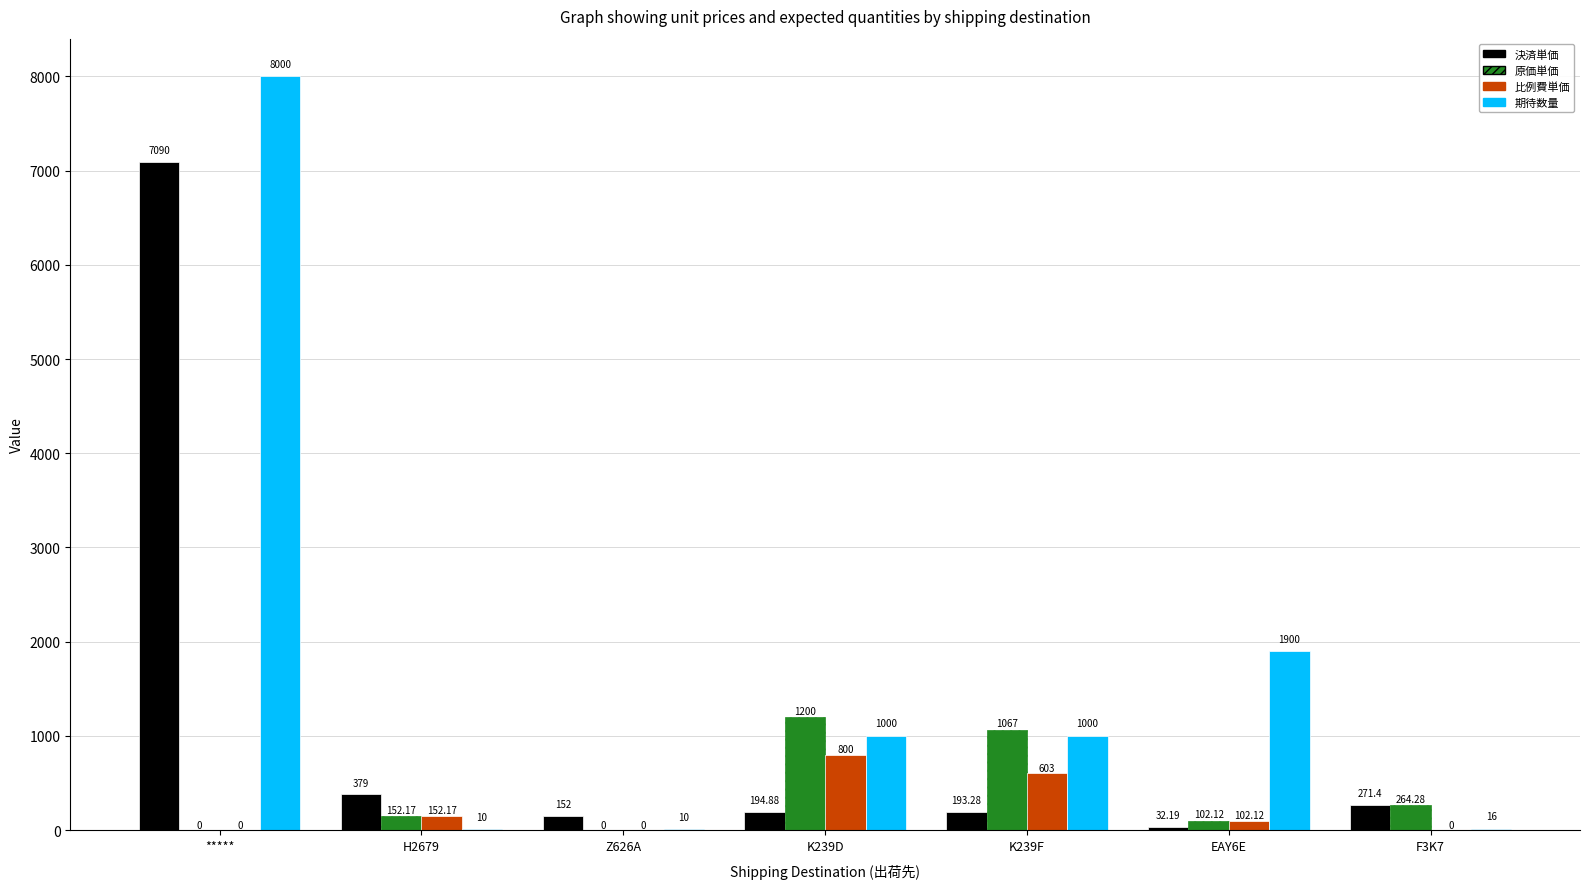

How many distinct data groups are displayed?

4